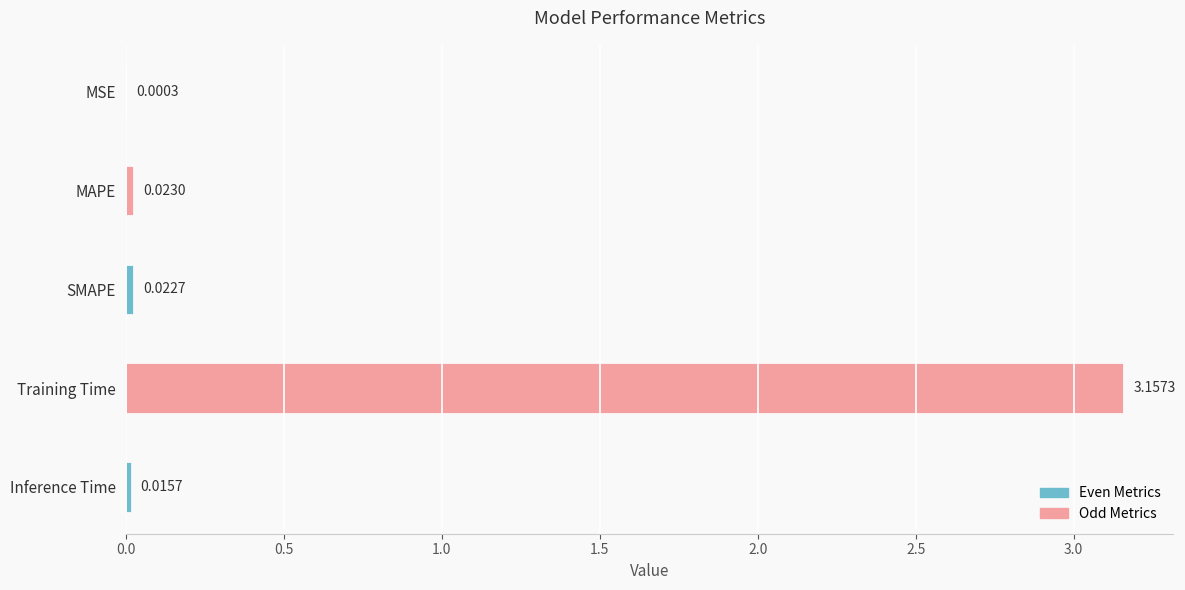

Which has a higher value, Training Time or SMAPE?

Training Time